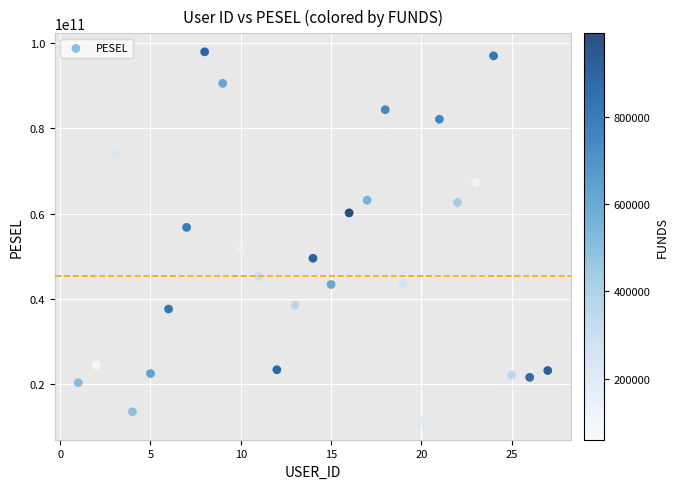

What is the range of X values (max minus min)?

26